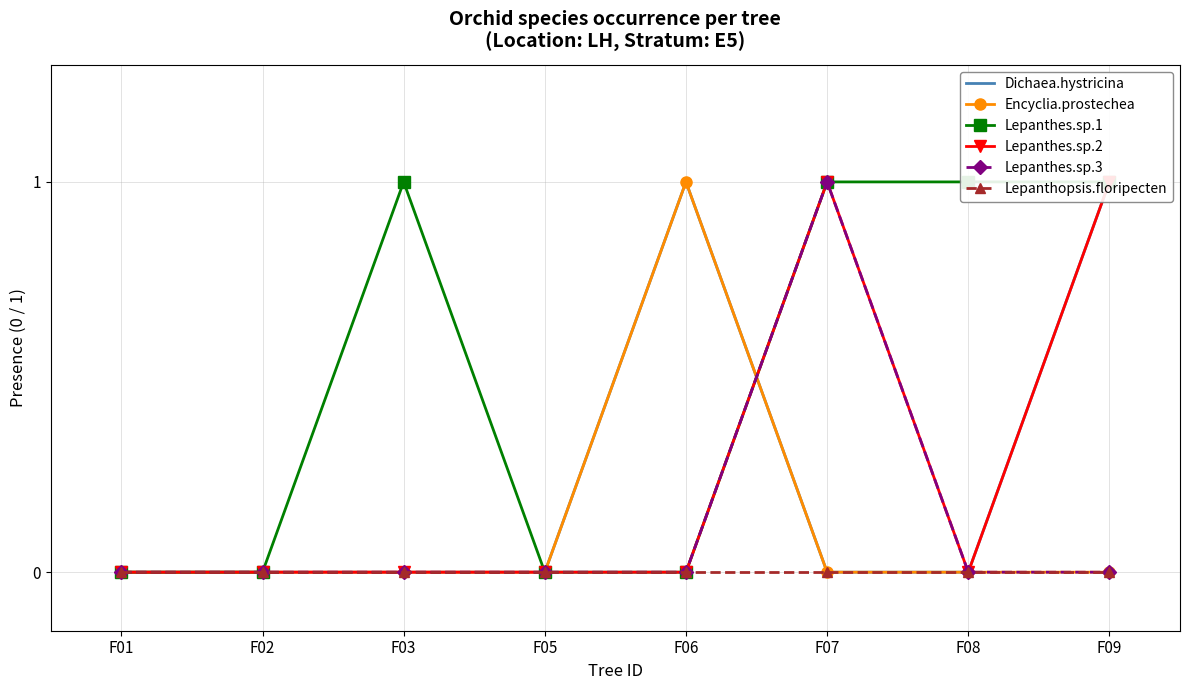

Rank the categories by Lepanthes.sp.3 value from highest to lowest.

F07, F01, F02, F03, F05, F06, F08, F09